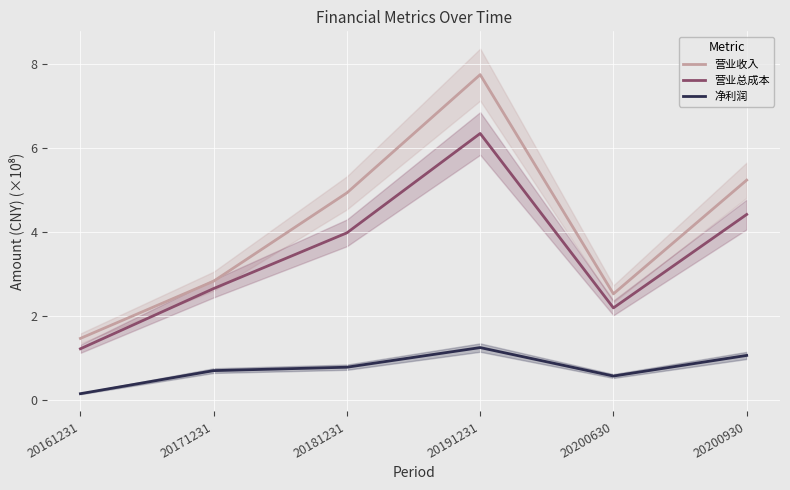

What is the value of the 净利润 point at the 4th from the left?

1.2